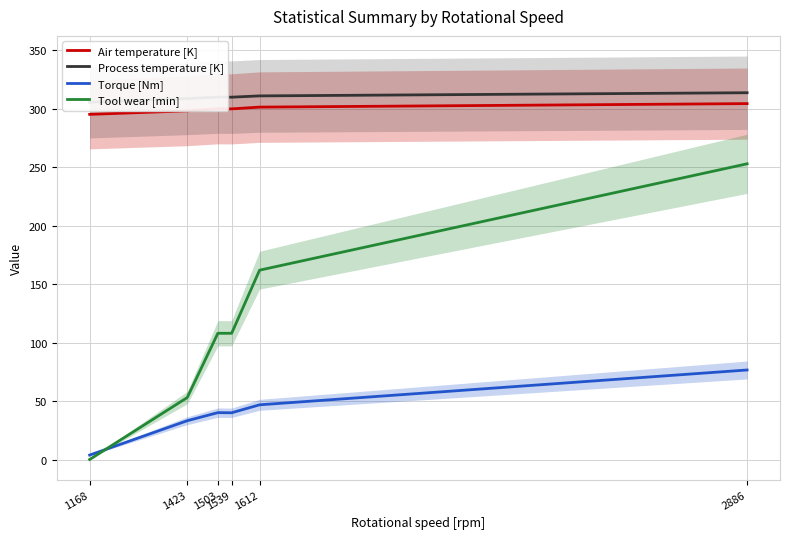

Reading left to right, what are all the values shown in this chart?

Air temperature [K]: 295.3	298.3	300.1	300.0	301.5	304.5
Process temperature [K]: 305.7	308.8	310.1	310.0	311.1	313.8
Torque [Nm]: 3.8	33.2	40.1	40.0	46.8	76.6
Tool wear [min]: 0.0	53.0	108.0	108.0	162.0	253.0